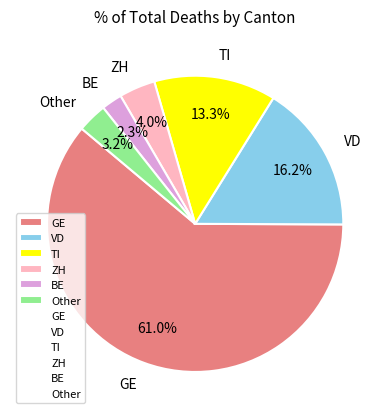

To the nearest percent, what percentage of the pie is GE?

61%